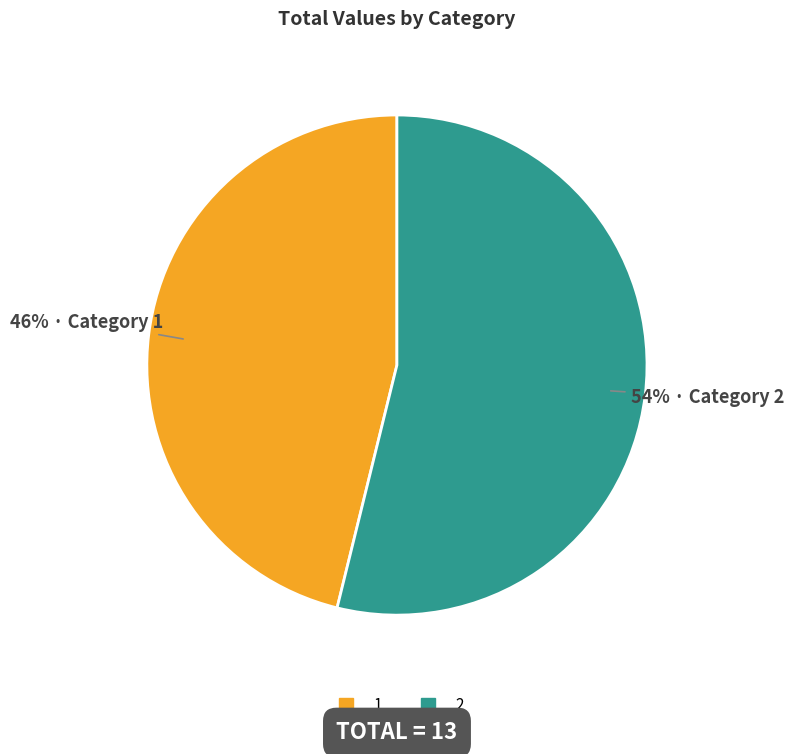

To the nearest percent, what percentage of the pie is 2?

54%